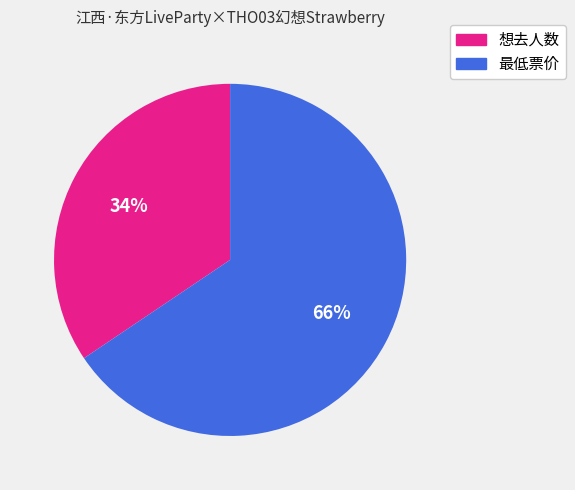

What percentage is the 想去人数 slice, to the nearest percent?

34%